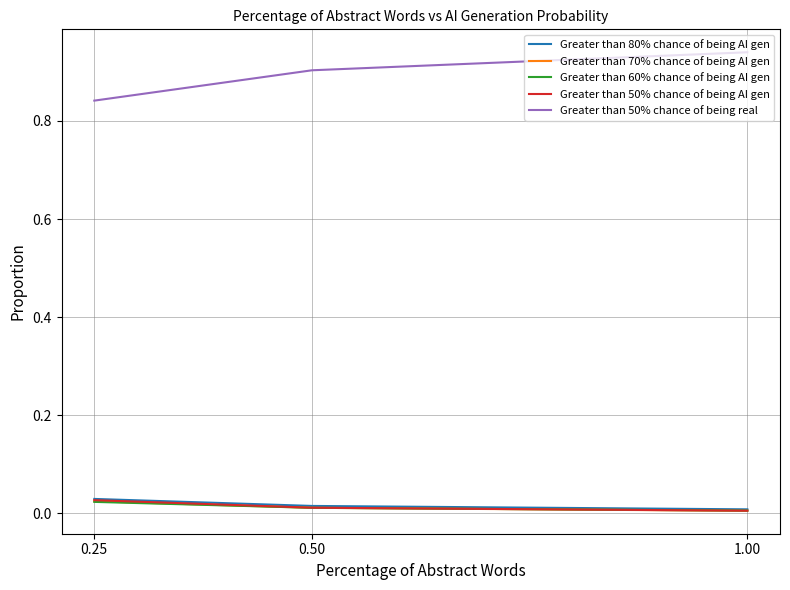

List the labels in order of Greater than 50% chance of being real value, largest first.

1.00, 0.50, 0.25